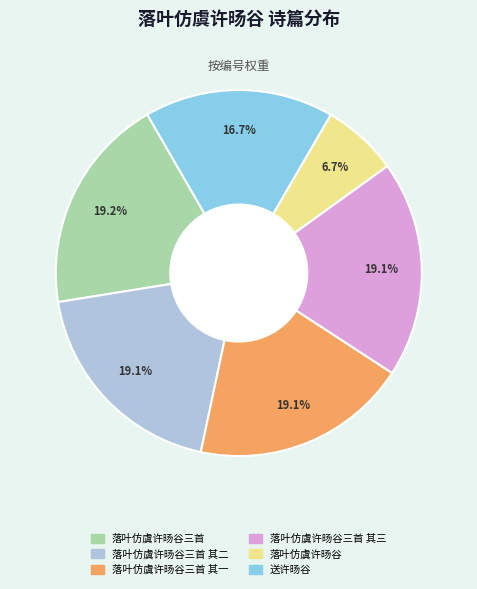

Does any single category account for the majority?

No